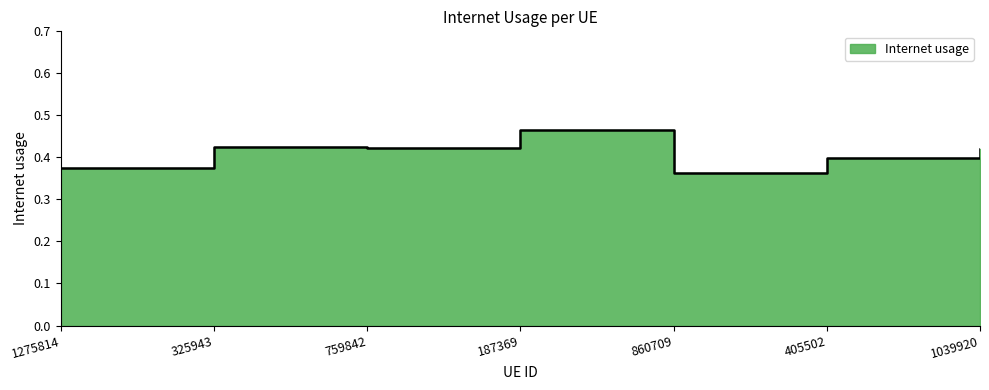

The chart shows a value of 0.2 at 860709. True or false?

False